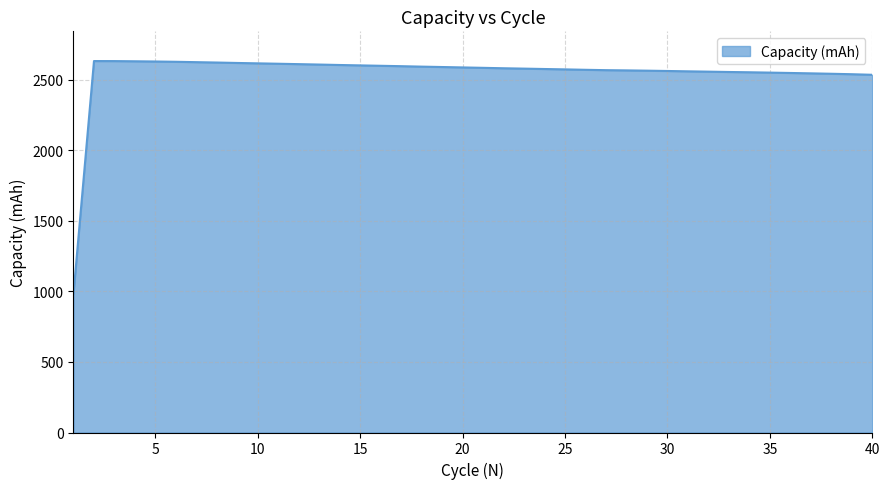

What is the greatest value displayed?

2631.7